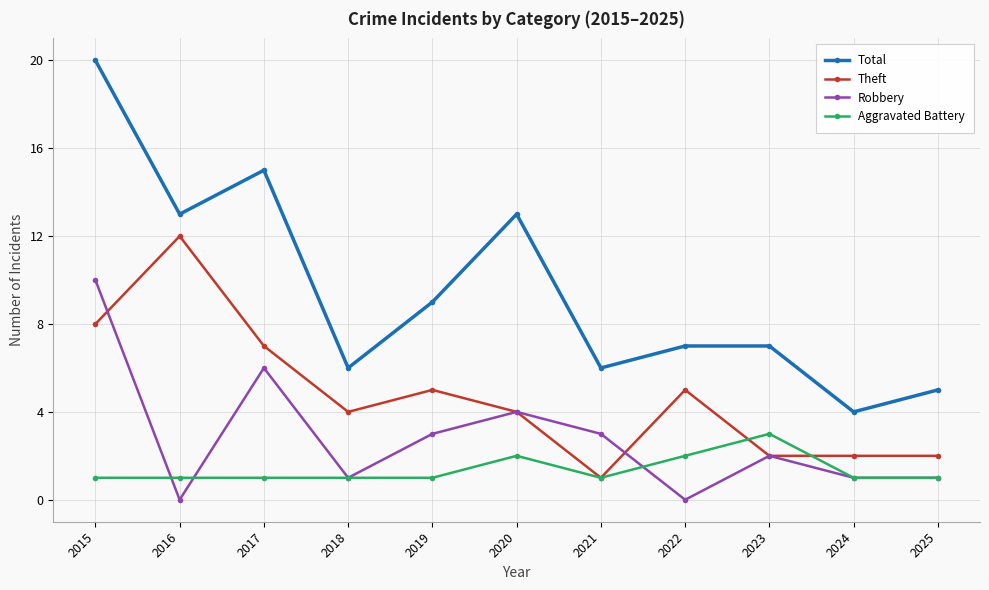

At 2017, list the series in order from smallest to largest.

Aggravated Battery, Robbery, Theft, Total